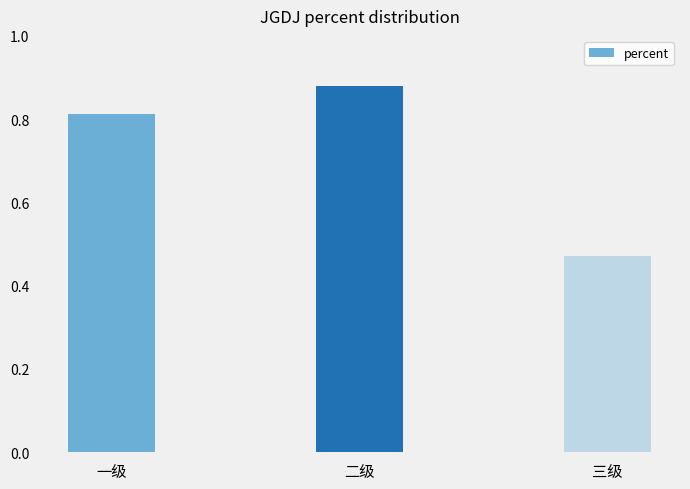

At which category does the chart reach its minimum across all series?

三级